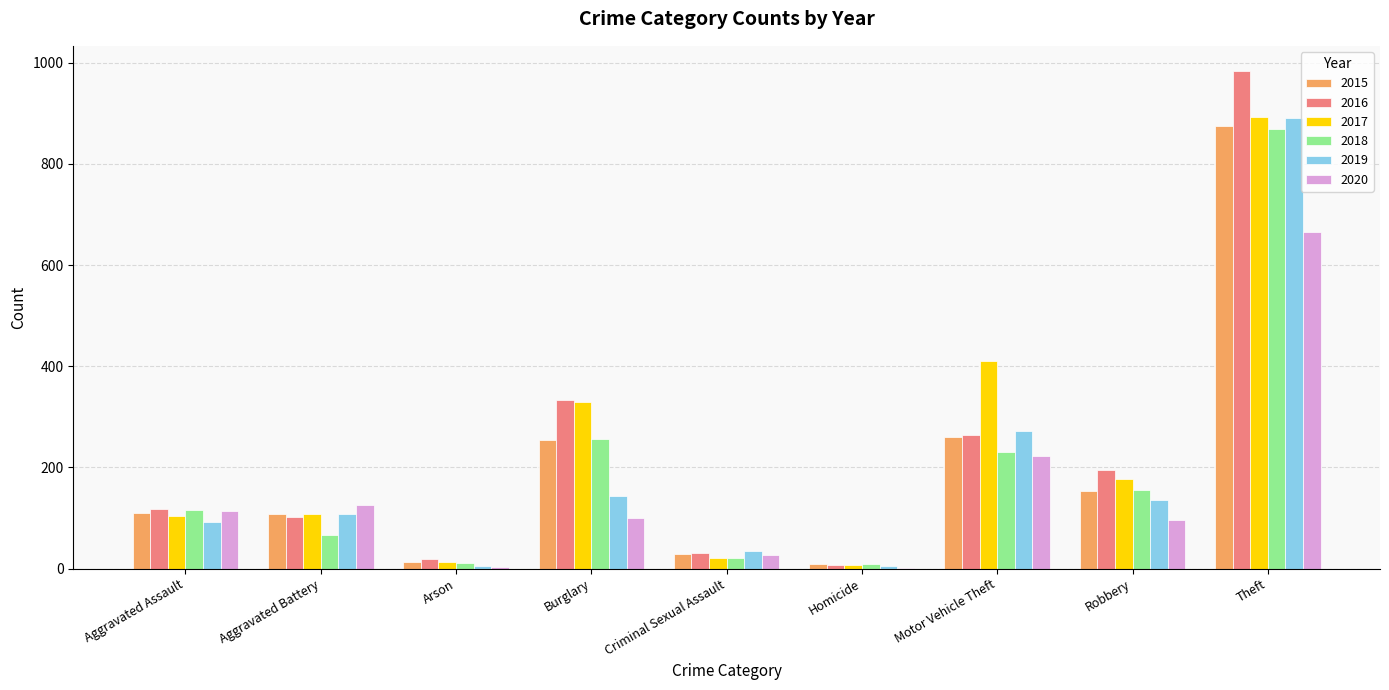

What is the total value across all series at Theft?

5175